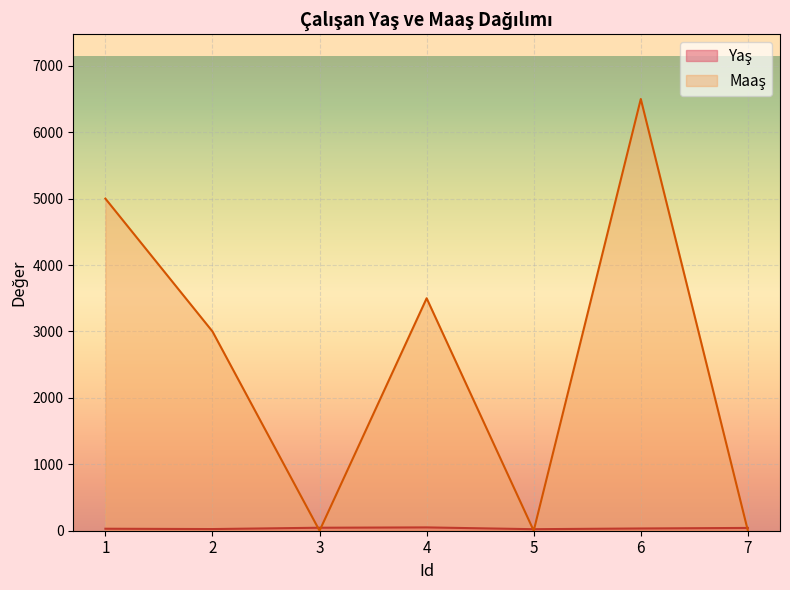

How many values in the Yaş series exceed 34?

3